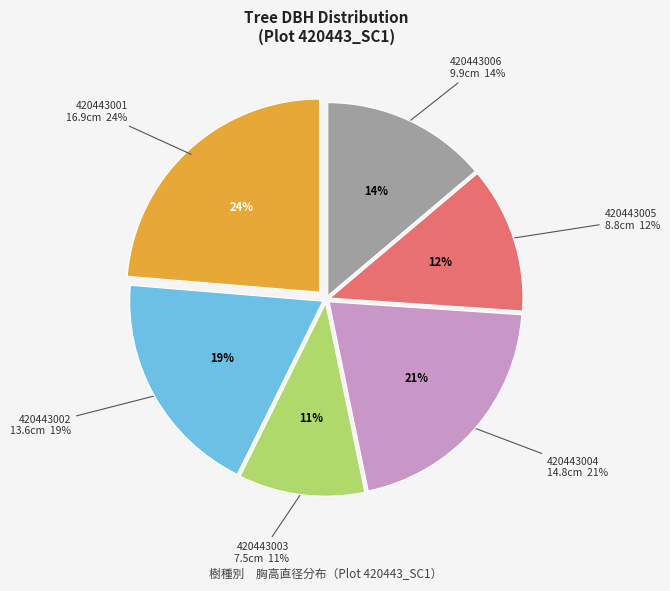

Which category has the smallest portion of the pie?

420443003